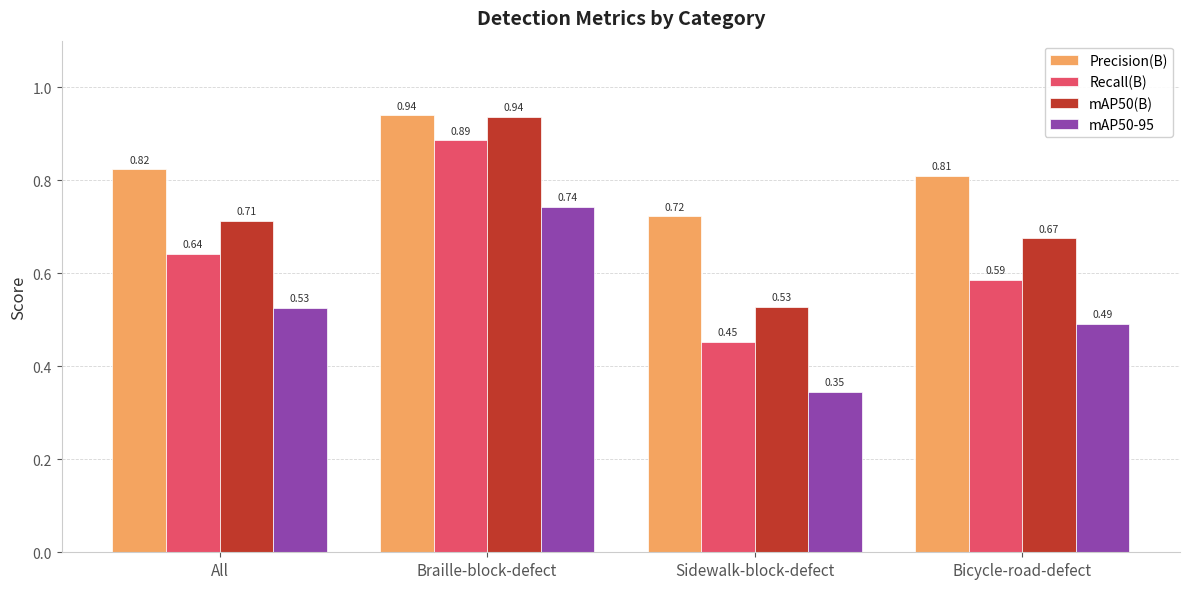

How many series are shown in this chart?

4